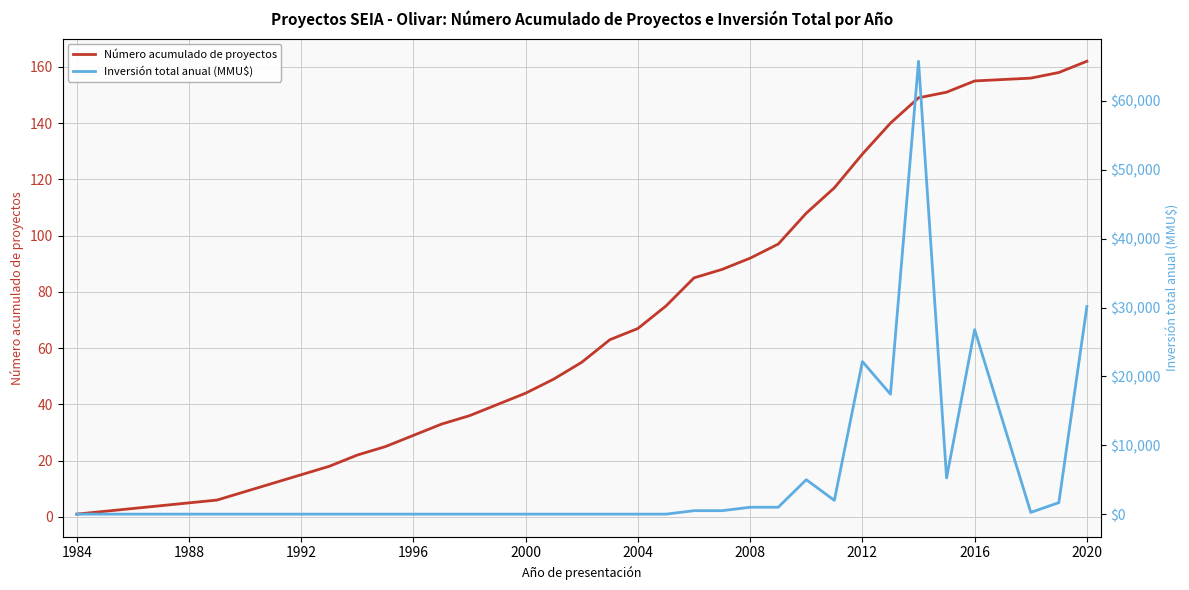

What is the sum of all Número acumulado de proyectos values?

2400